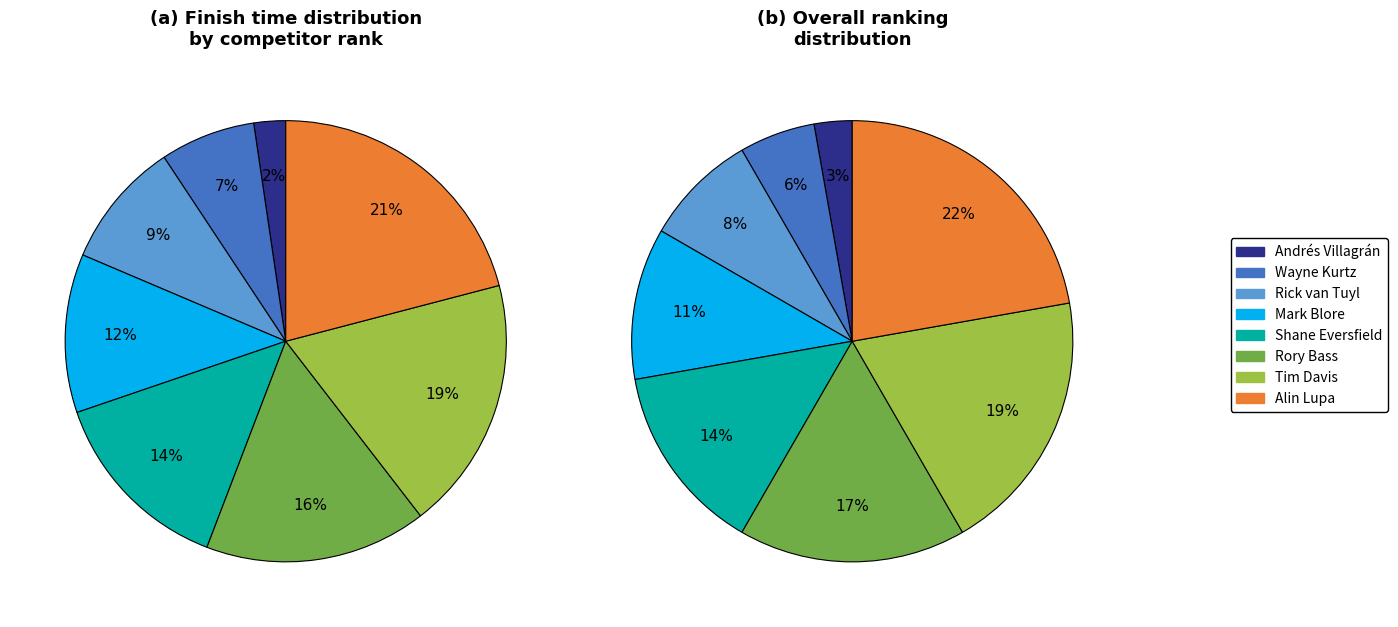

Does Alin Lupa account for over 50% of the chart?

No